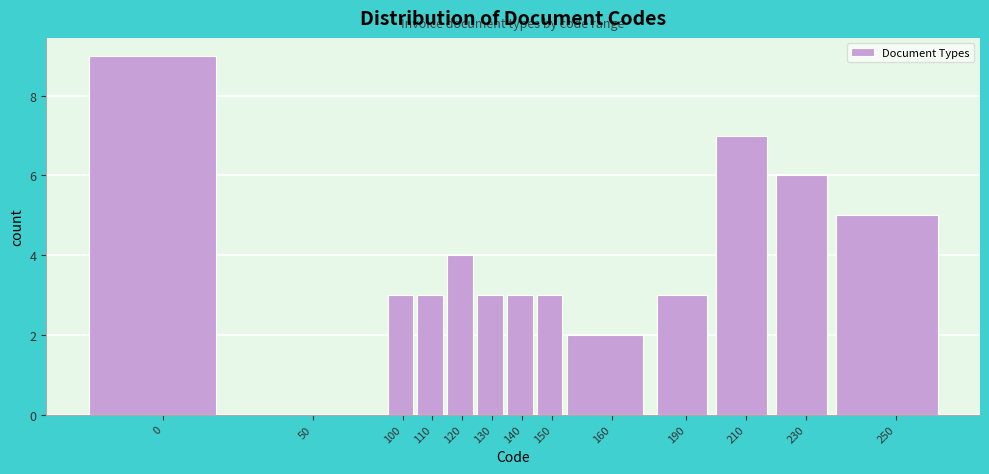

Reading left to right, transcribe all the data shown in this chart.

0=9	50=0	100=3	110=3	120=4	130=3	140=3	150=3	160=2	190=3	210=7	230=6	250=5